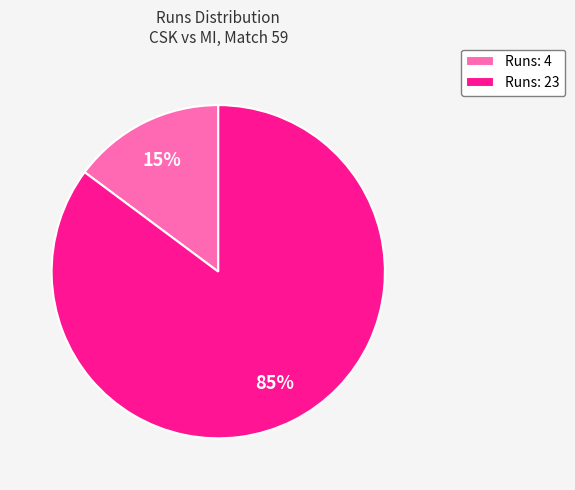

To the nearest percent, what is the difference between the Runs: 4 and Runs: 23 slice percentages?

70%